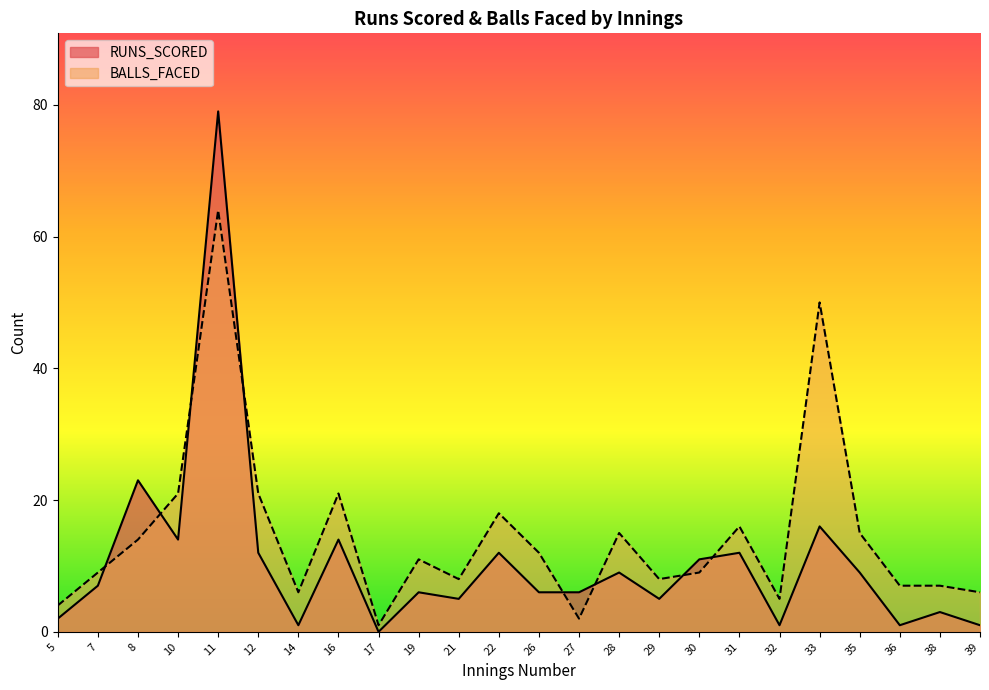

Reading left to right, list all the values displayed in this chart.

RUNS_SCORED: 2	7	23	14	79	12	1	14	0	6	5	12	6	6	9	5	11	12	1	16	9	1	3	1
BALLS_FACED: 4	9	14	21	64	21	6	21	1	11	8	18	12	2	15	8	9	16	5	50	15	7	7	6